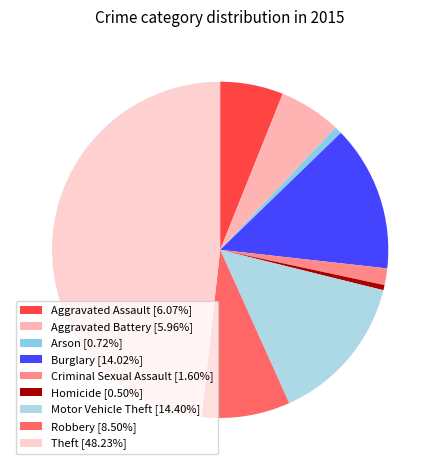

To the nearest percent, what is the difference between the largest and smallest slice percentages?

48%